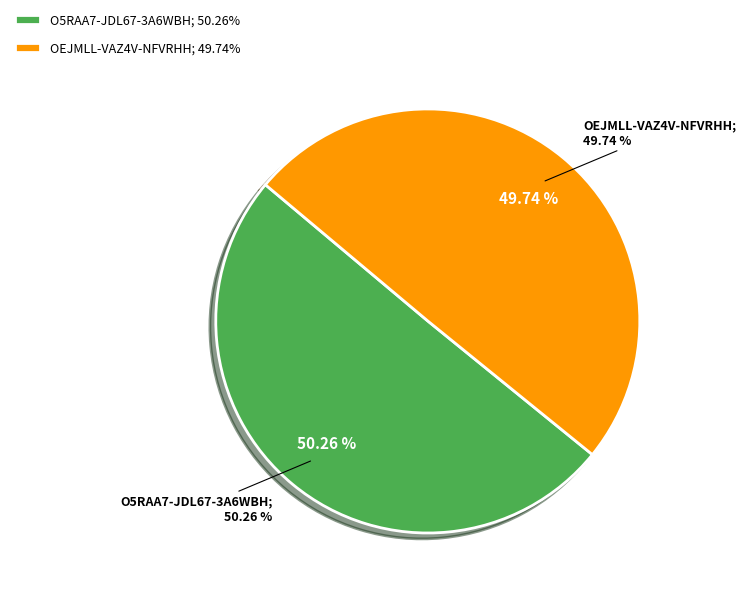

How many segments does this pie chart have?

2